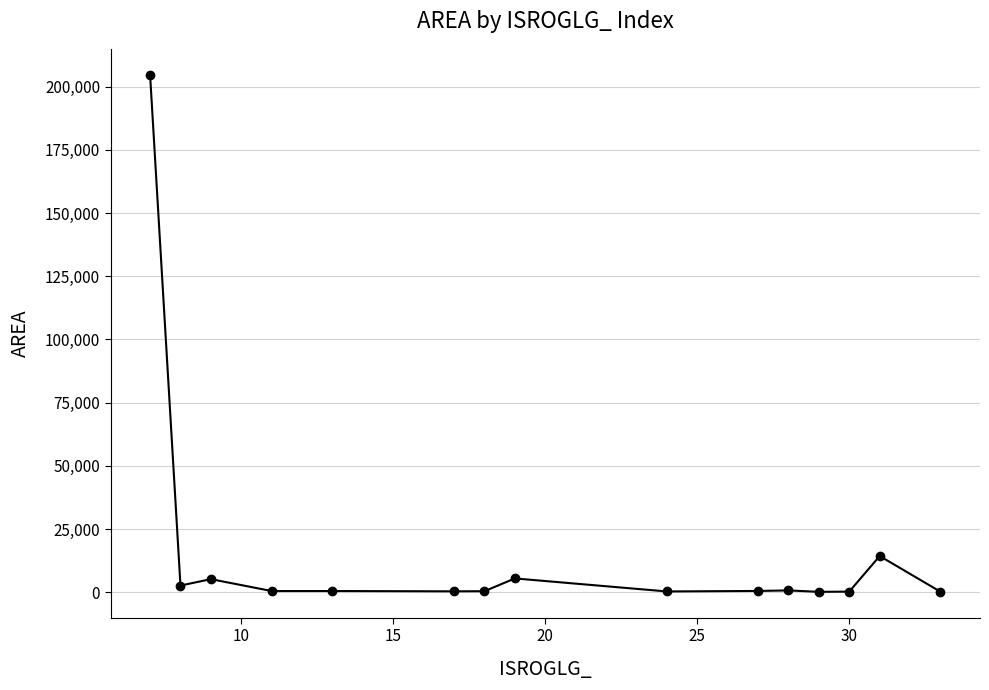

True or false: there are more than 1 points higher than both neighbors.

True